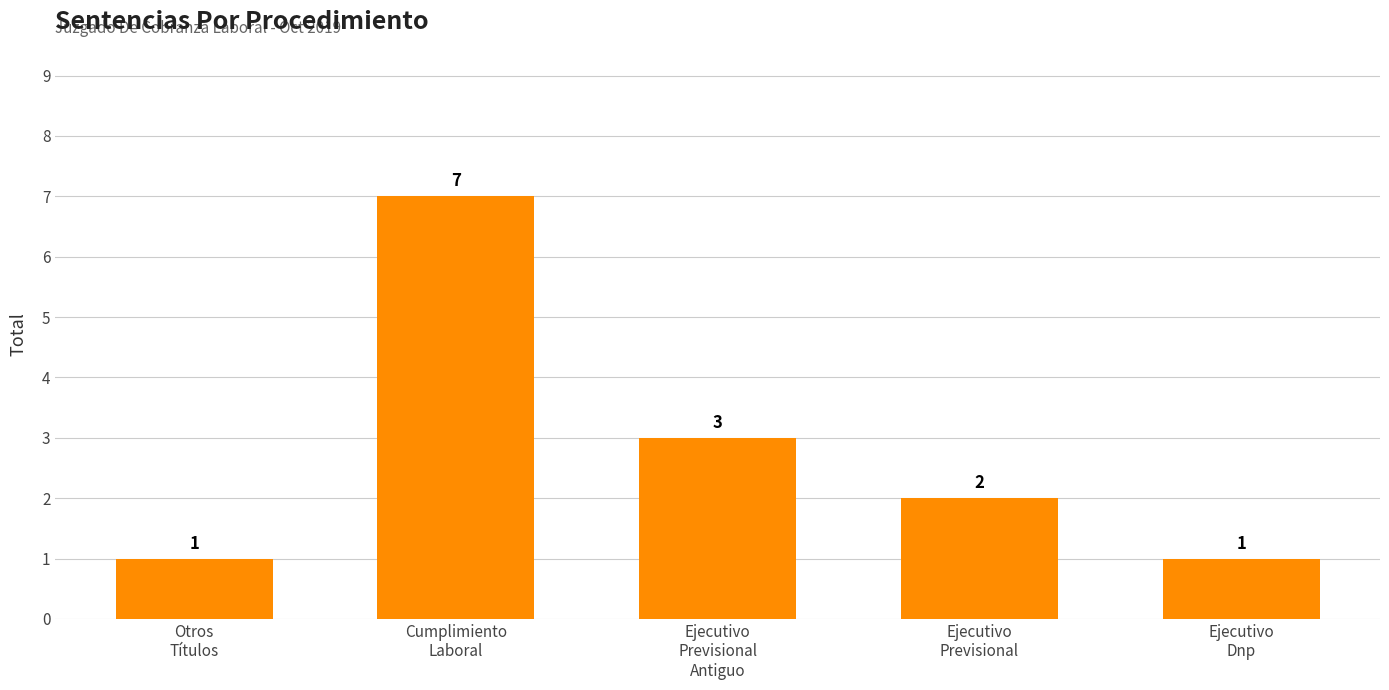

How many distinct data groups are displayed?

1